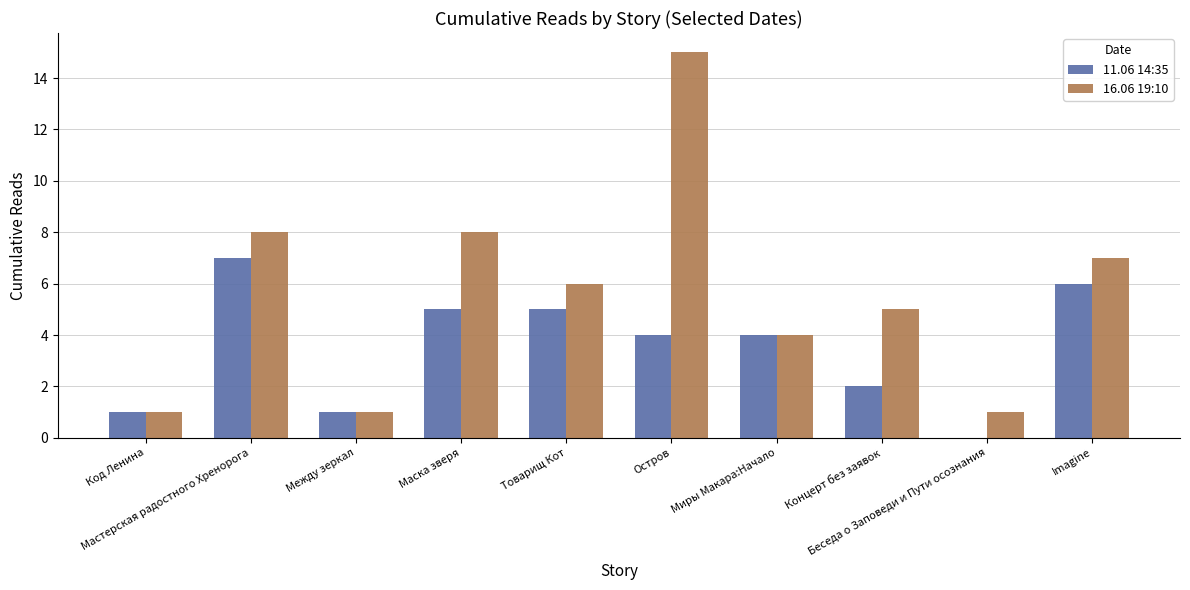

The 16.06 19:10 series shows 2 at Концерт без заявок. True or false?

False